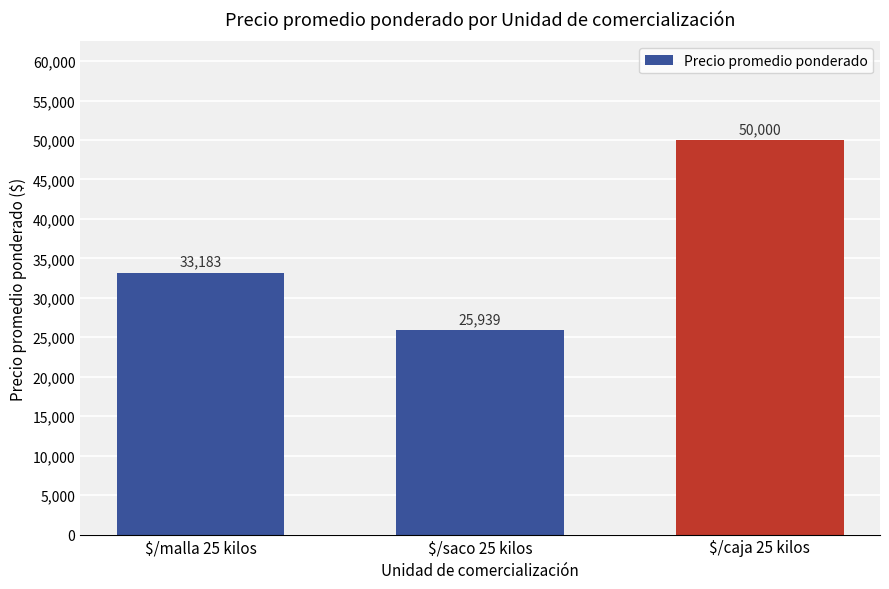

How many categories are shown in the chart?

3